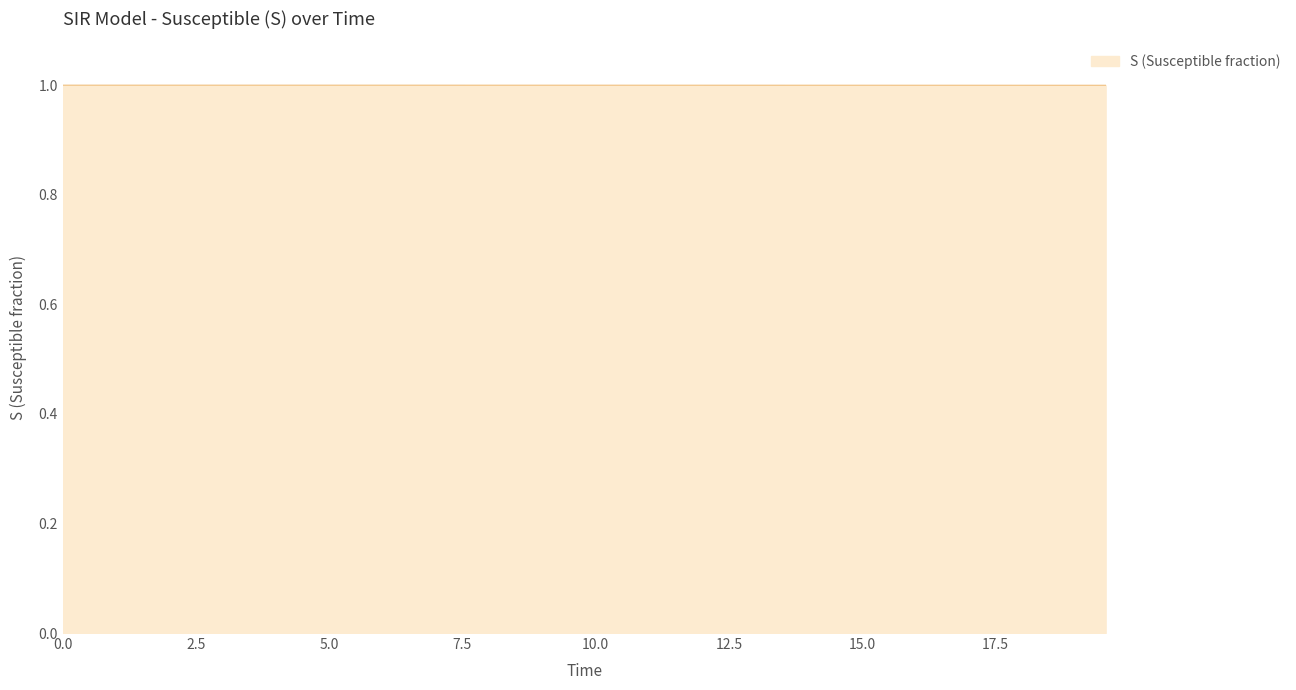

How many lines are shown in the chart?

1